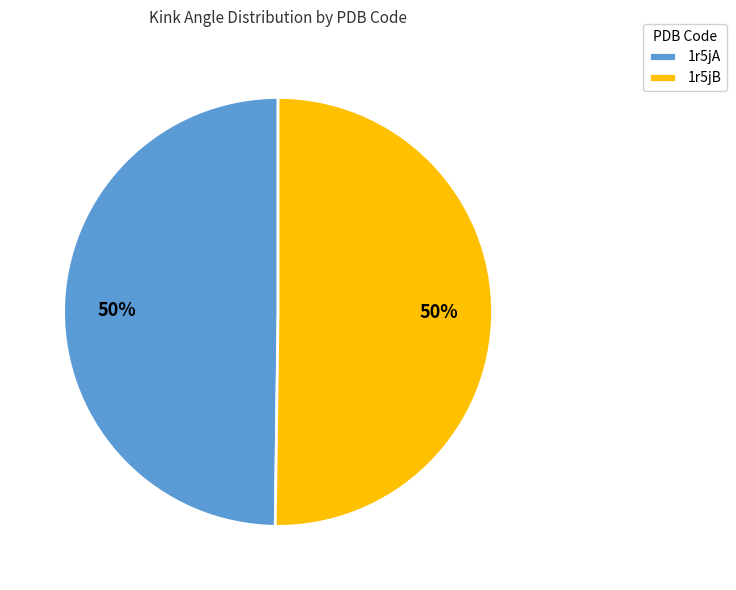

Count the number of slices in the pie.

2